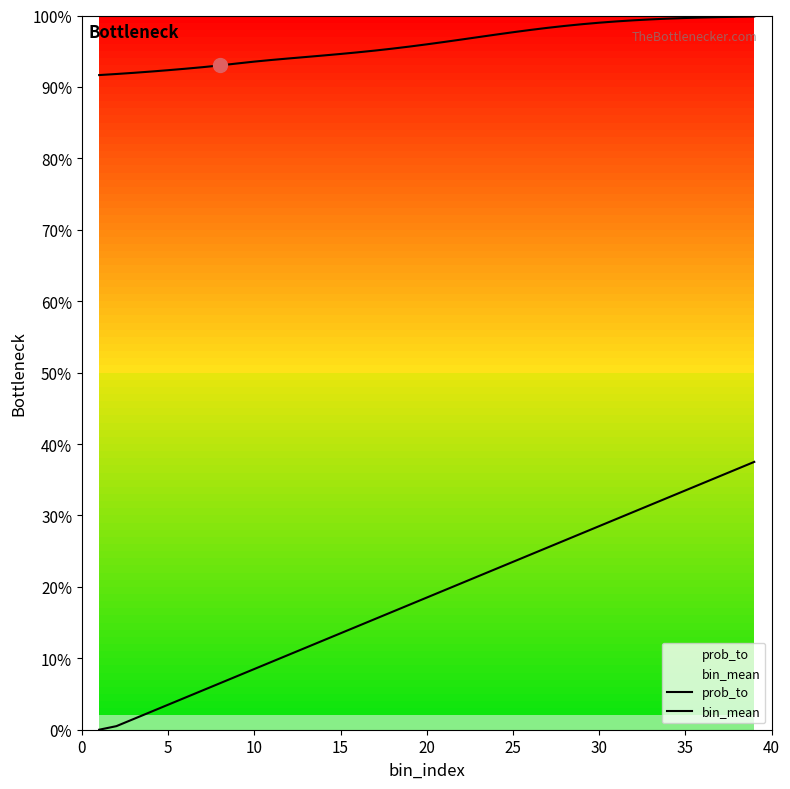

True or false: prob_to and bin_mean intersect in this chart.

False